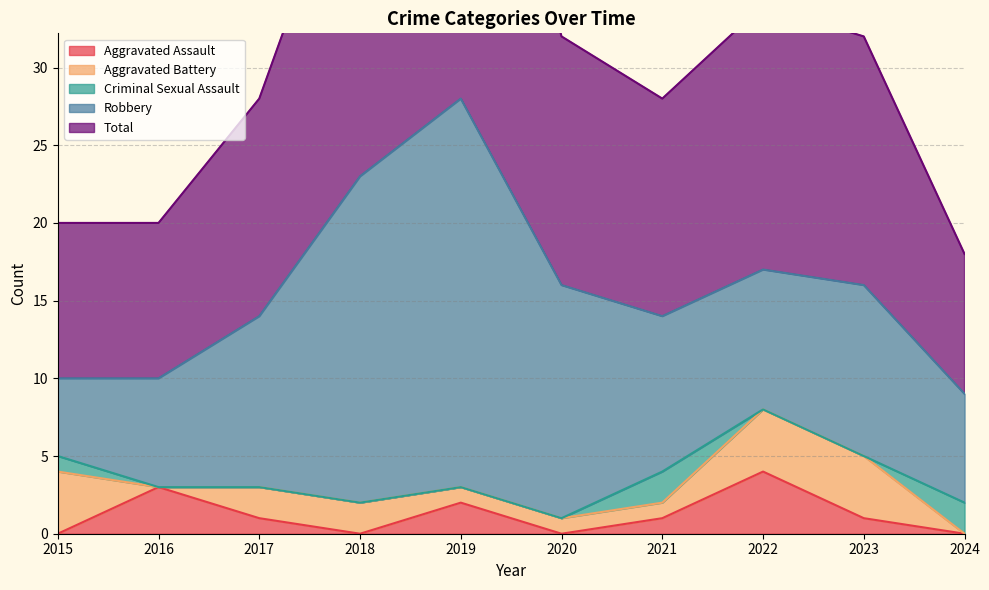

Count the number of data series in this chart.

5